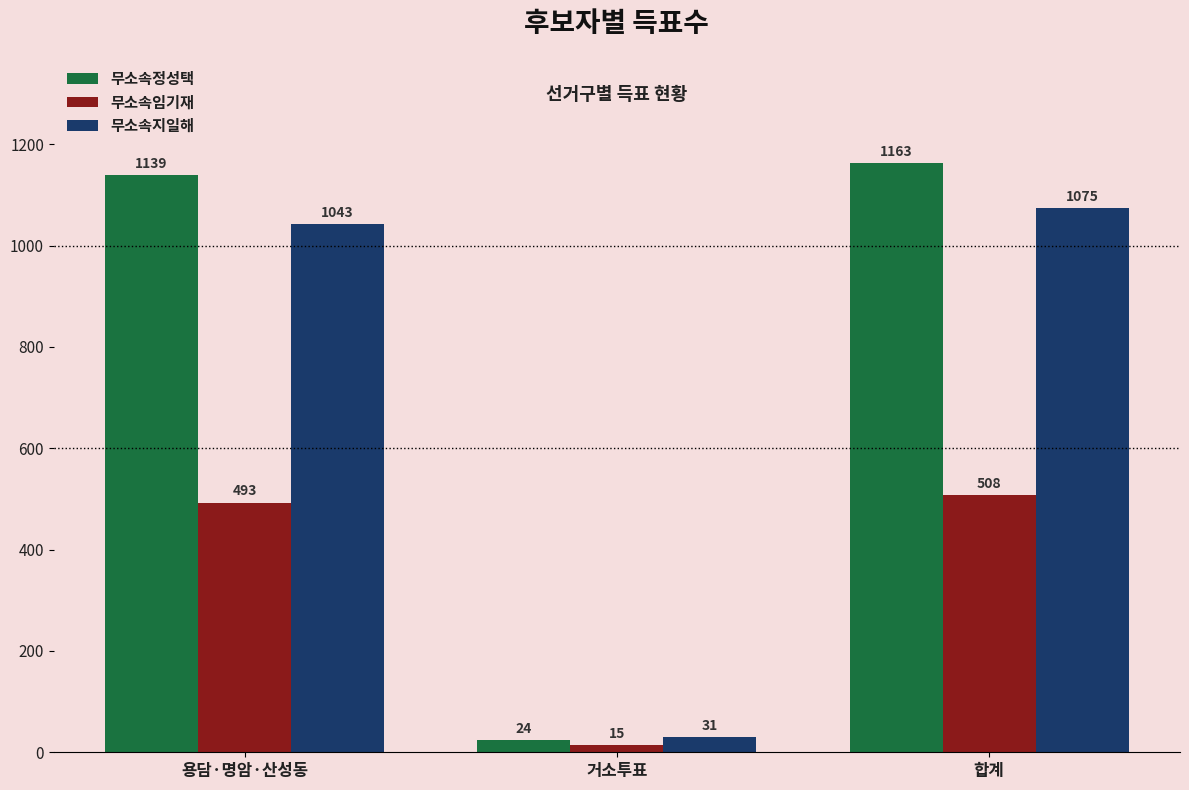

How many data points does each series have?

3